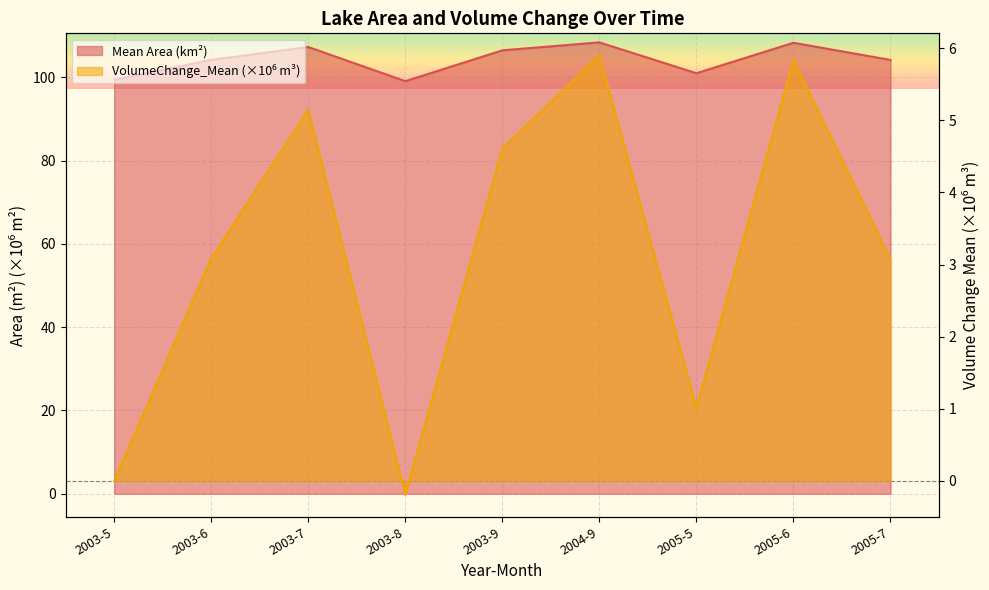

How many distinct data groups are displayed?

2